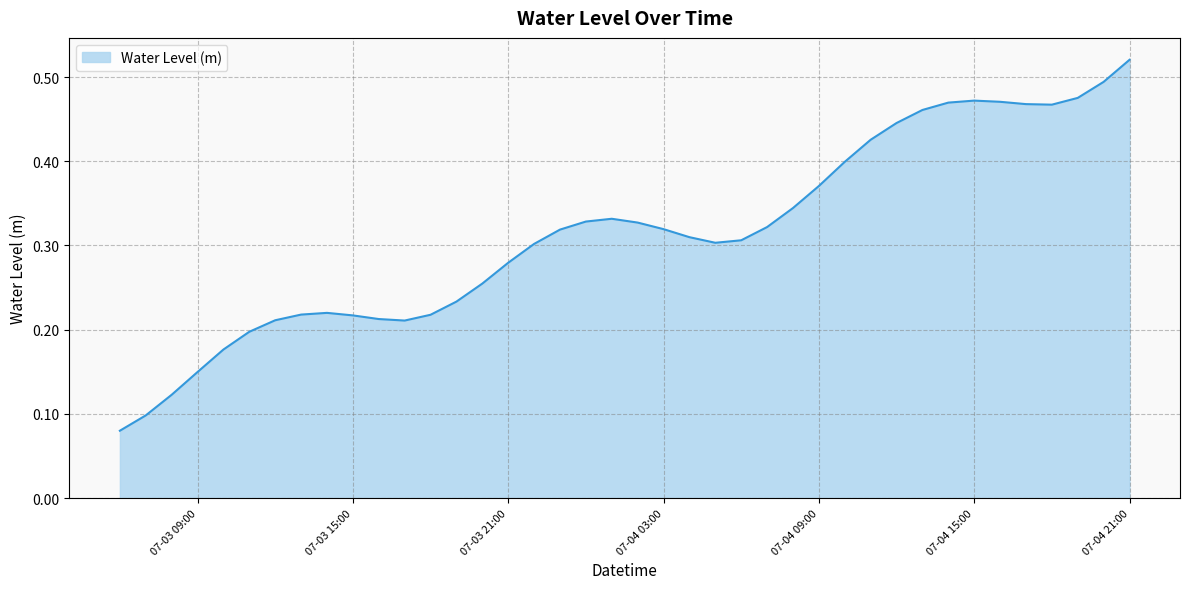

Does the chart display data point markers on the line(s)?

No